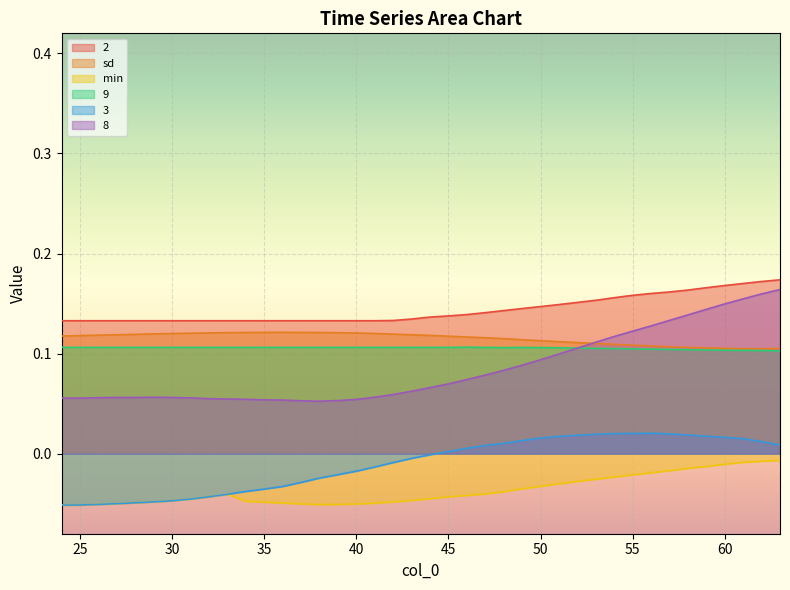

The sd series shows 0.1 at 60. True or false?

True